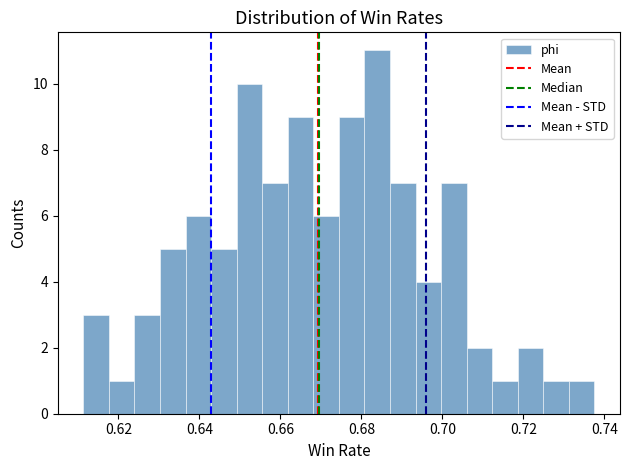

Around what value on the x-axis is the tallest bar? Give the approximate position of its centre, as read against the axis.

0.684